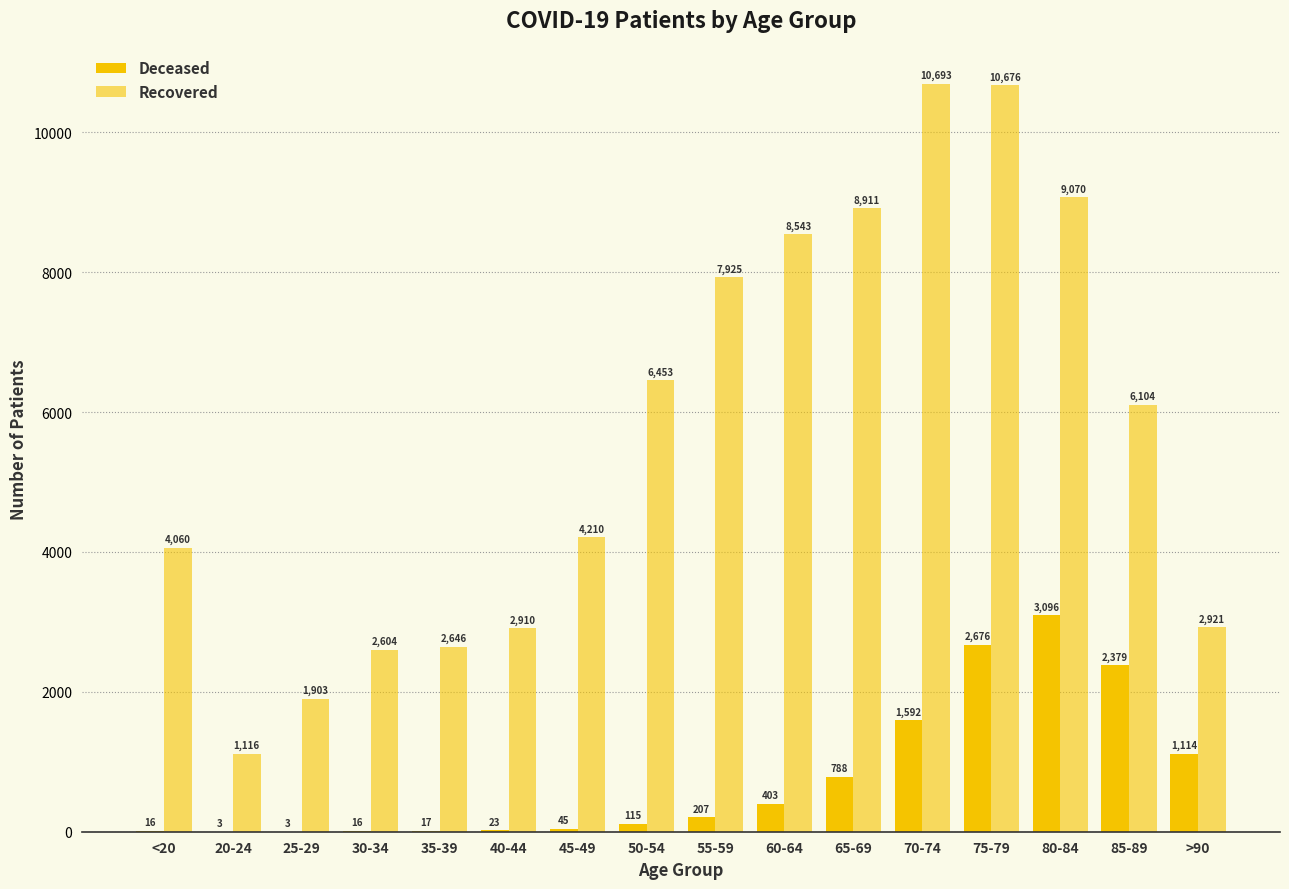

Reading left to right, list all the values displayed in this chart.

patients_deceased: 16	3	3	16	17	23	45	115	207	403	788	1592	2676	3096	2379	1114
patients_recovered: 4060	1116	1903	2604	2646	2910	4210	6453	7925	8543	8911	10693	10676	9070	6104	2921